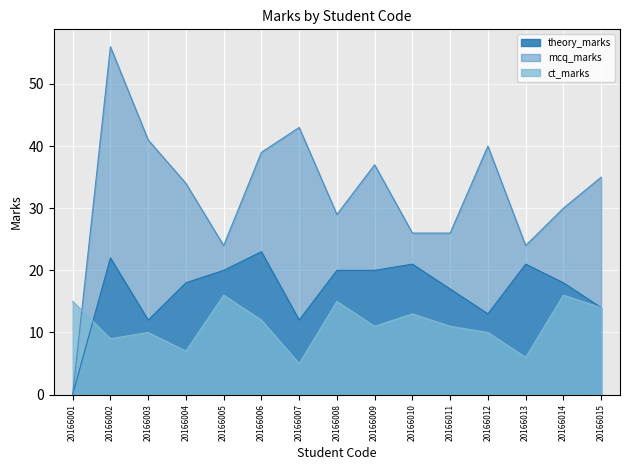

At which category is the sum across all series the highest?

20166002